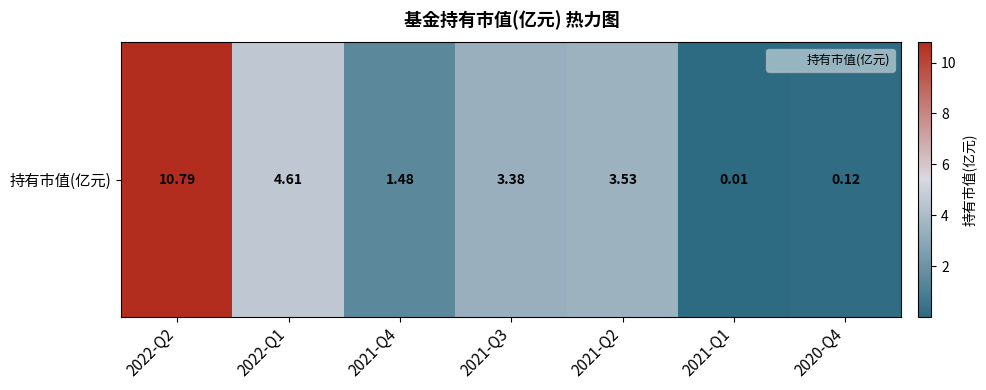

Reading left to right, transcribe all the data shown in this chart.

2022-Q2=10.8	2022-Q1=4.6	2021-Q4=1.5	2021-Q3=3.4	2021-Q2=3.5	2021-Q1=0.0	2020-Q4=0.1